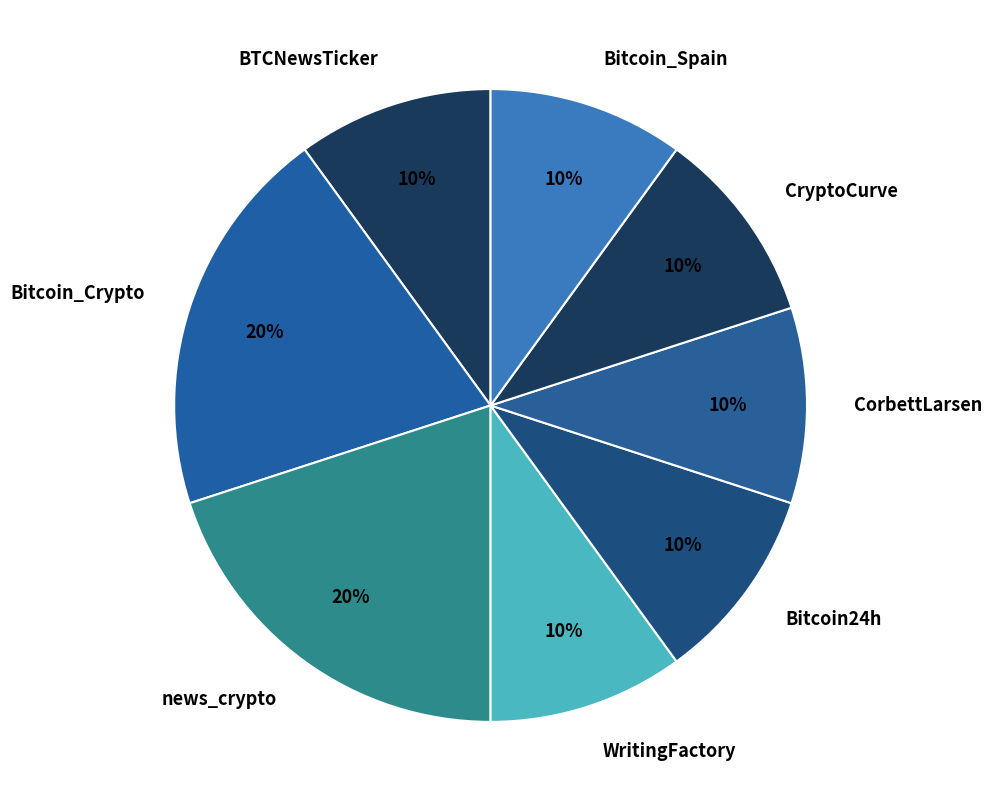

To the nearest percent, what is the combined percentage of Bitcoin_Crypto and Bitcoin24h?

30%